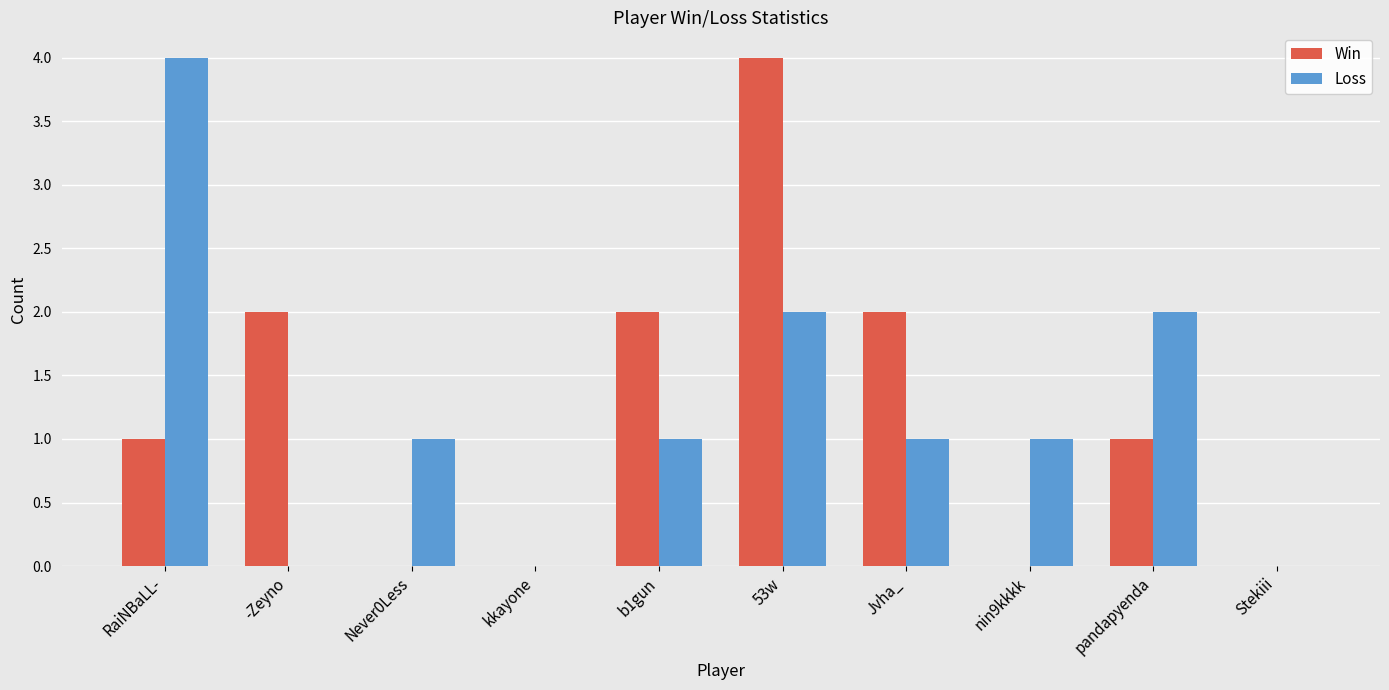

Does the chart contain stacked bars?

No